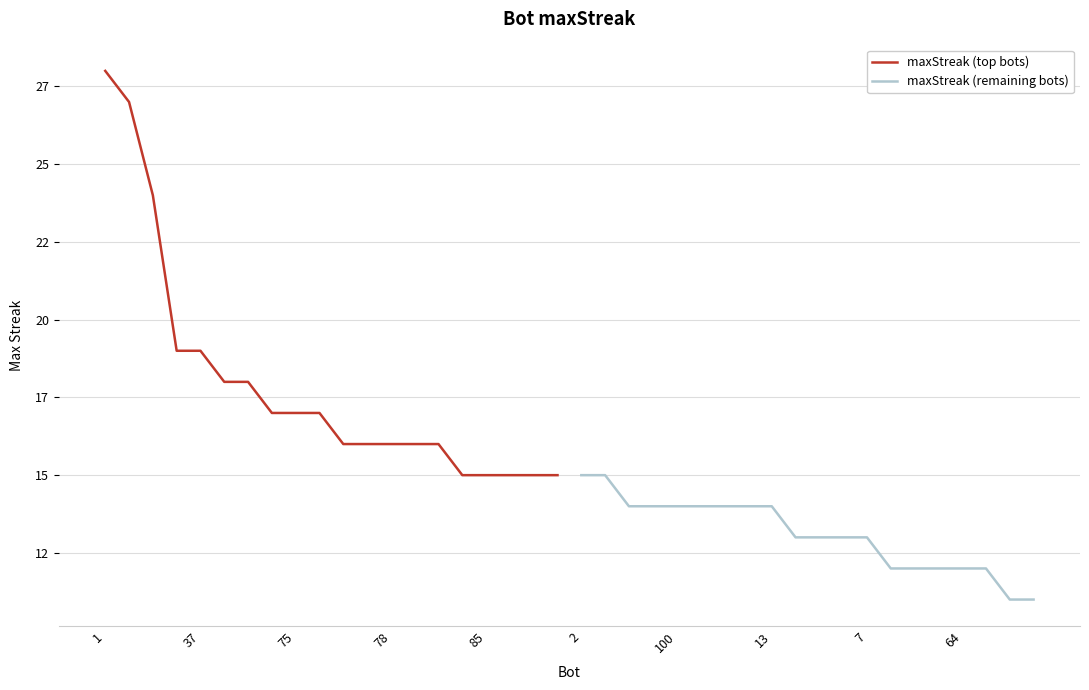

How many data points does each series have?

20